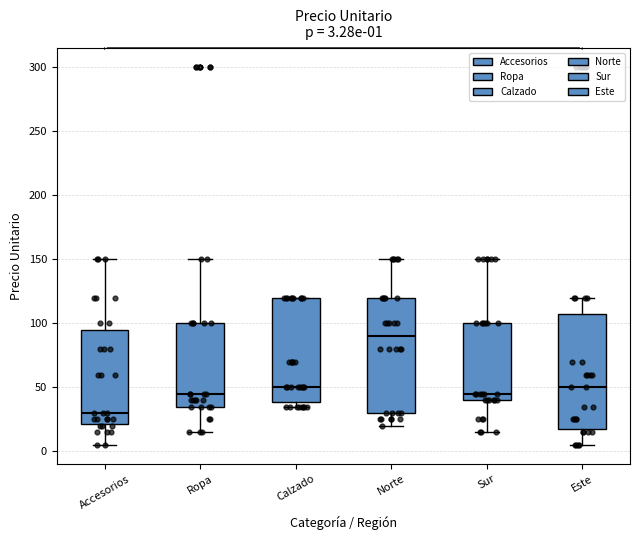

Which box has the highest median line?

Norte